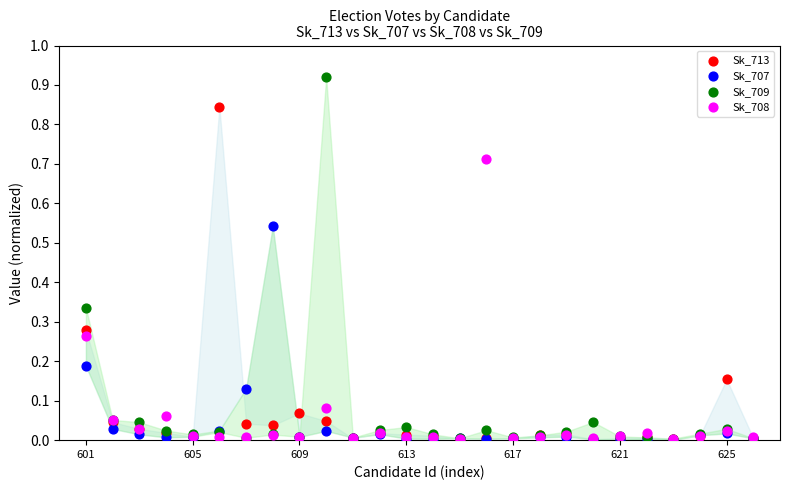

Which series reaches the maximum Y coordinate?

Sk_709